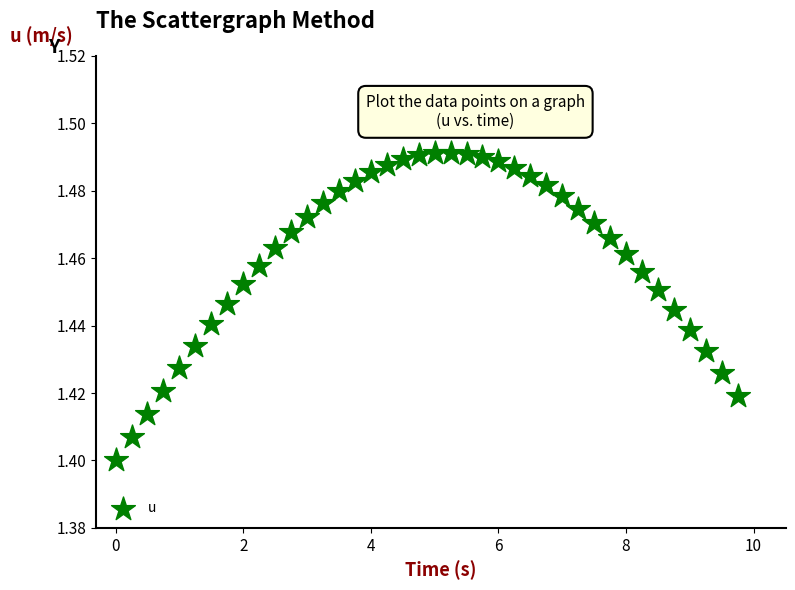

What is the range of X values (max minus min)?

9.8